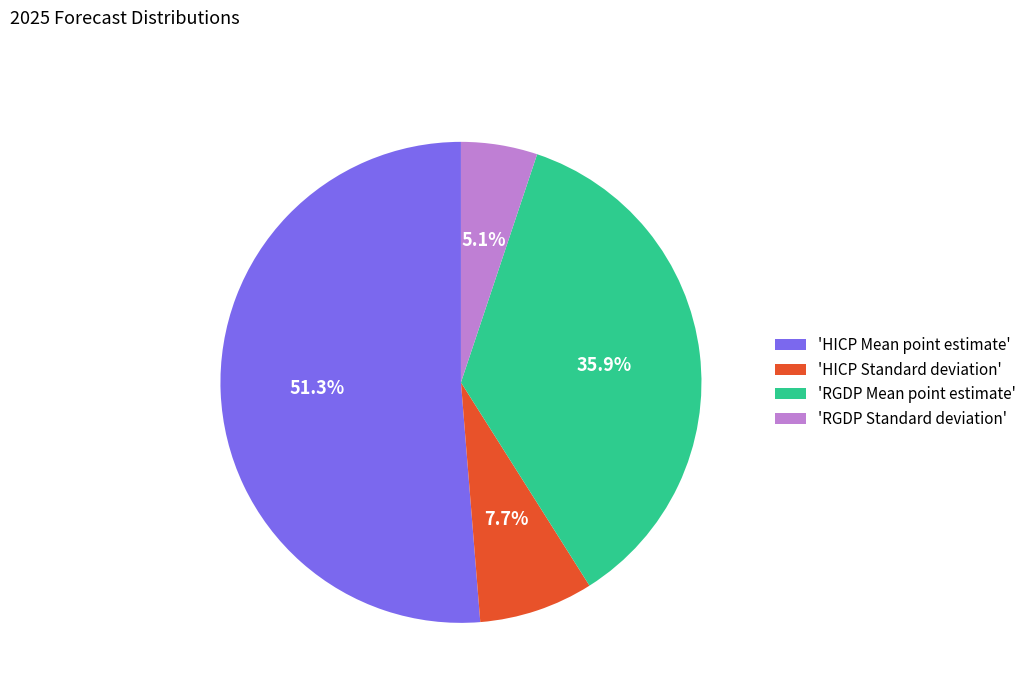

Between 'HICP Mean point estimate' and 'RGDP Standard deviation', which is larger?

'HICP Mean point estimate'